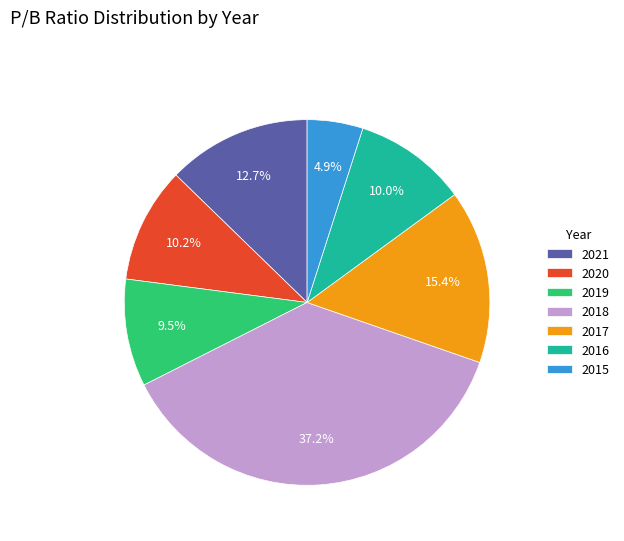

The 2021 slice represents 6% of the pie. True or false?

False